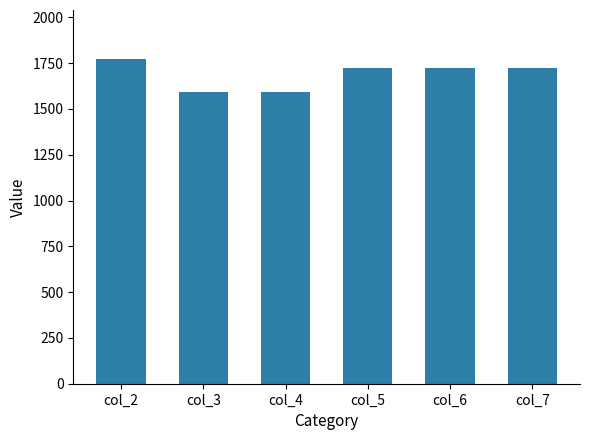

What is the minimum value shown in the chart?

1591